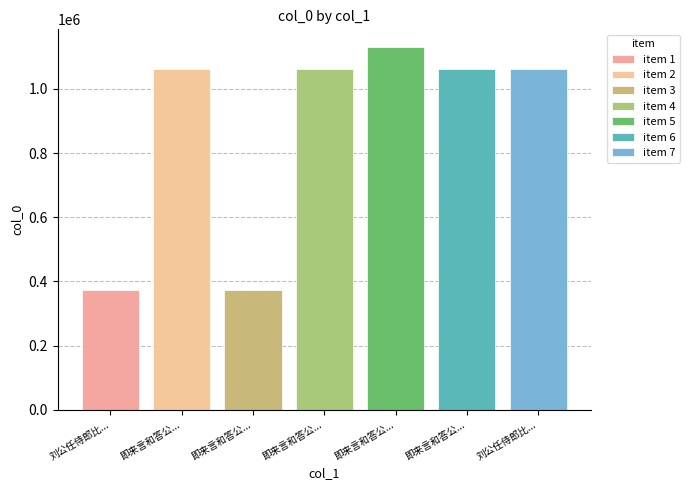

How many distinct data groups are displayed?

7